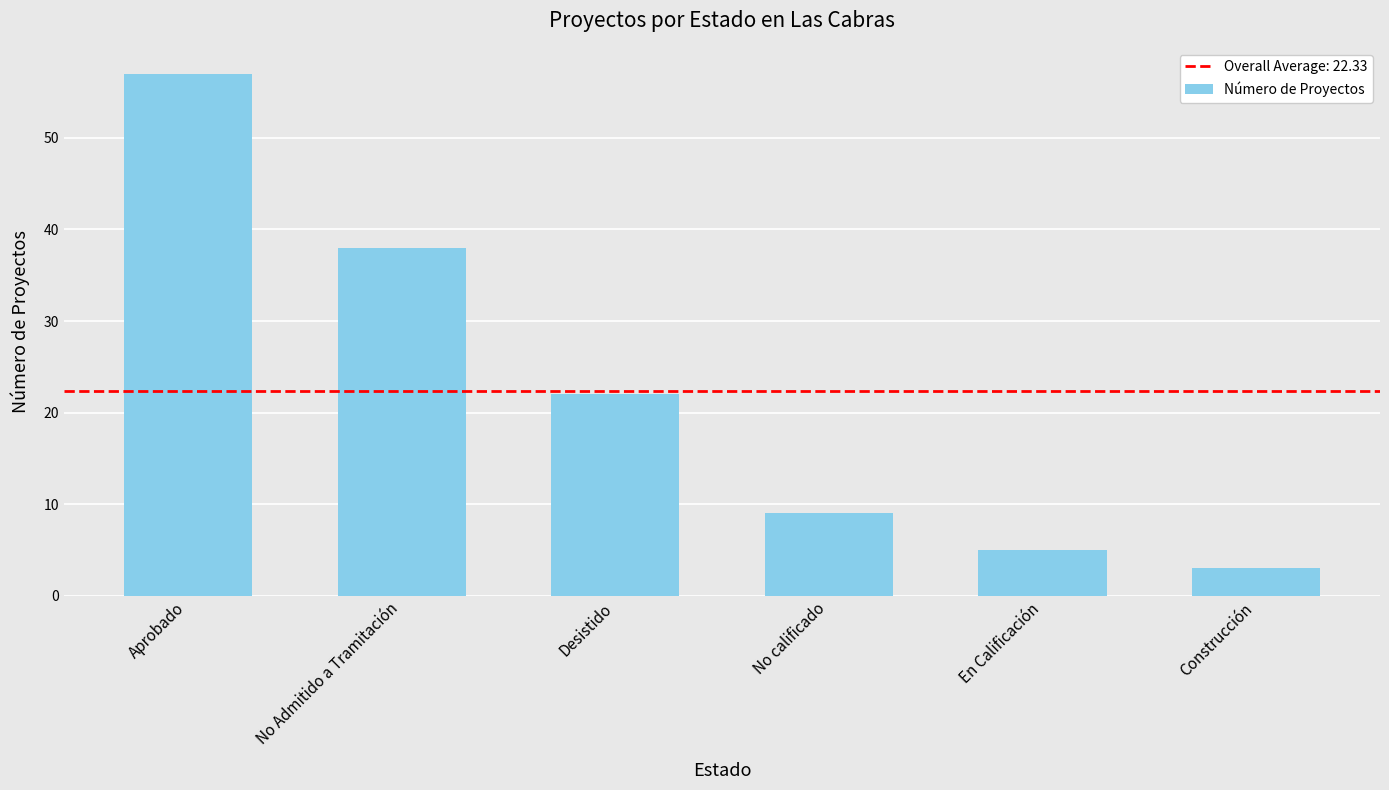

List the labels in order of value, smallest first.

Construcción, En Calificación, No calificado, Desistido, No Admitido a Tramitación, Aprobado